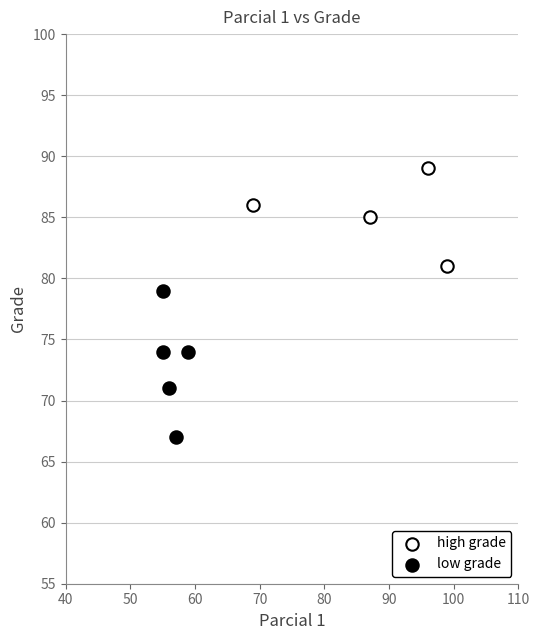

Which series has the widest spread of Y values?

low grade